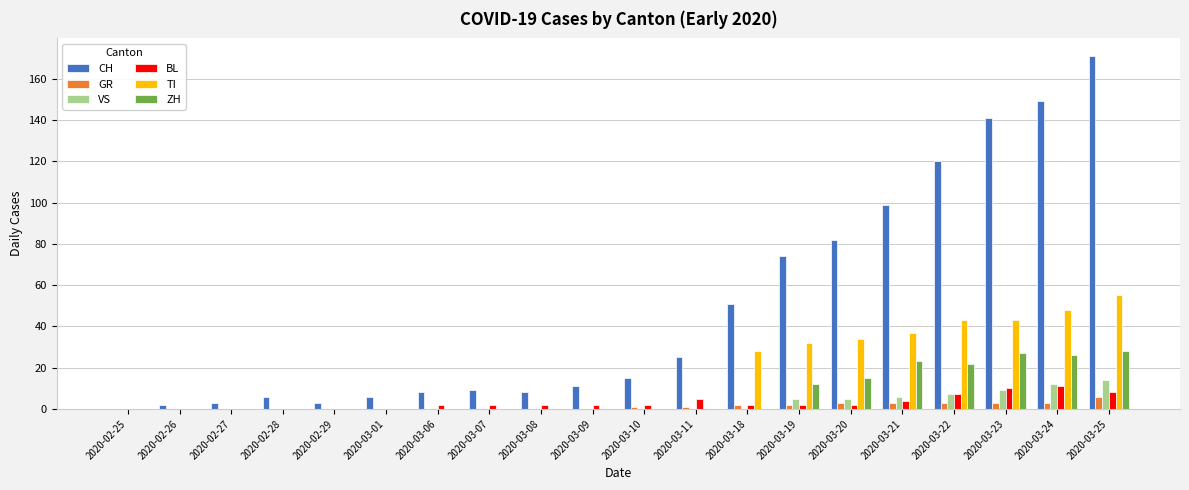

What is the difference between the ZH values at 2020-02-29 and 2020-03-24?

26